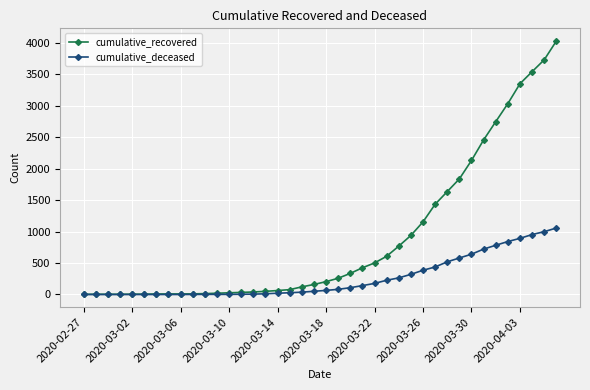

What is the maximum value for cumulative_deceased?

1056